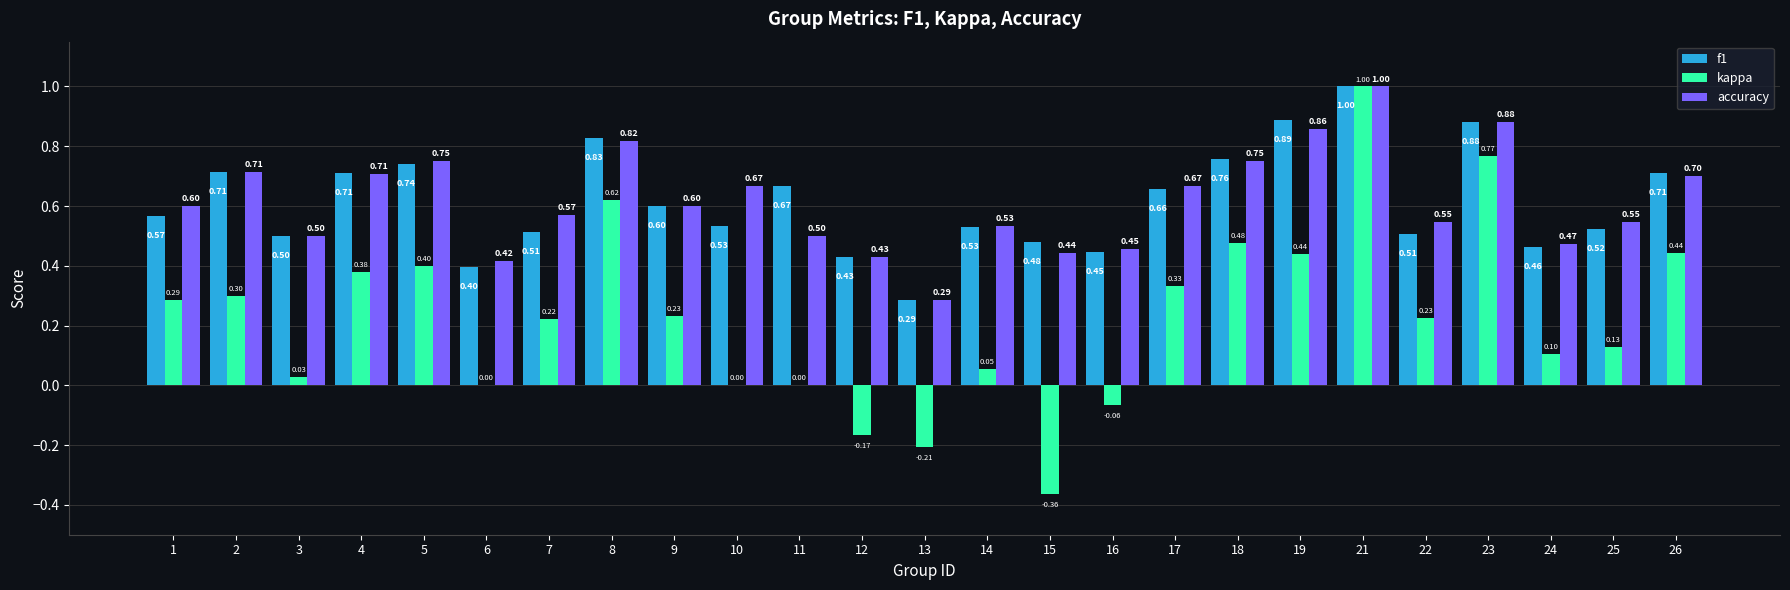

Is the value of f1 at 15 greater than the value of kappa at 9?

Yes